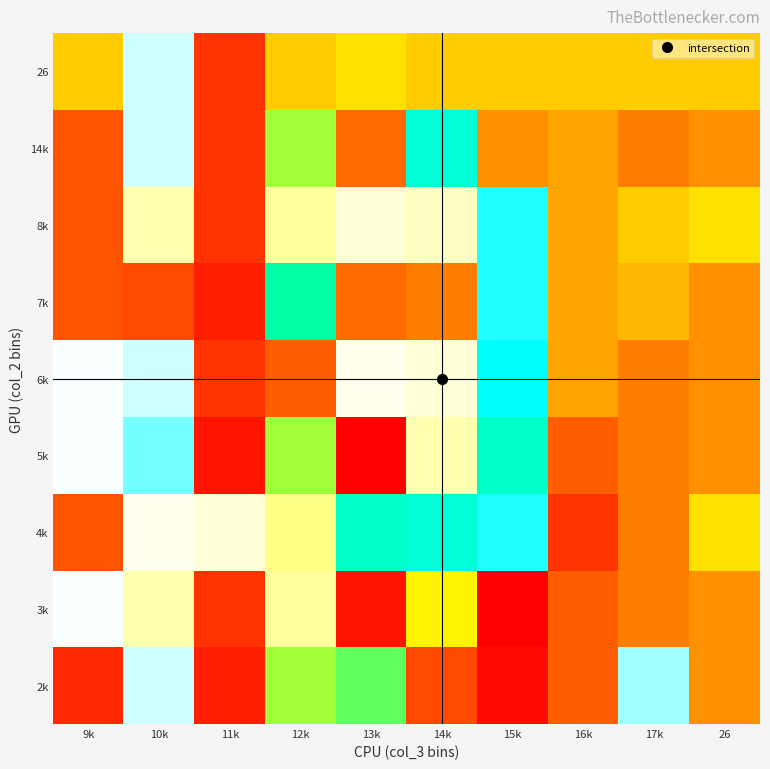

At which category is the sum across all series the highest?

10k